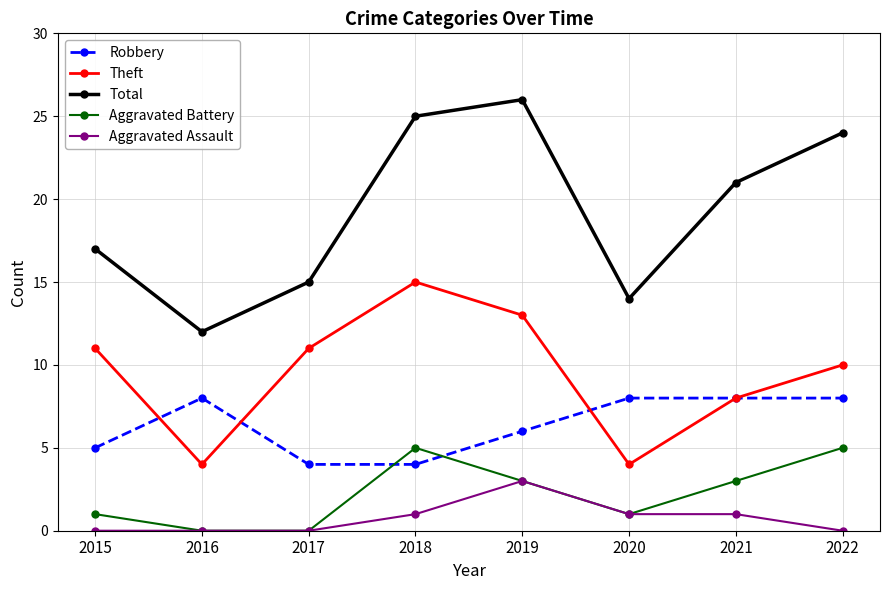

Which series has the largest total across all categories?

Total